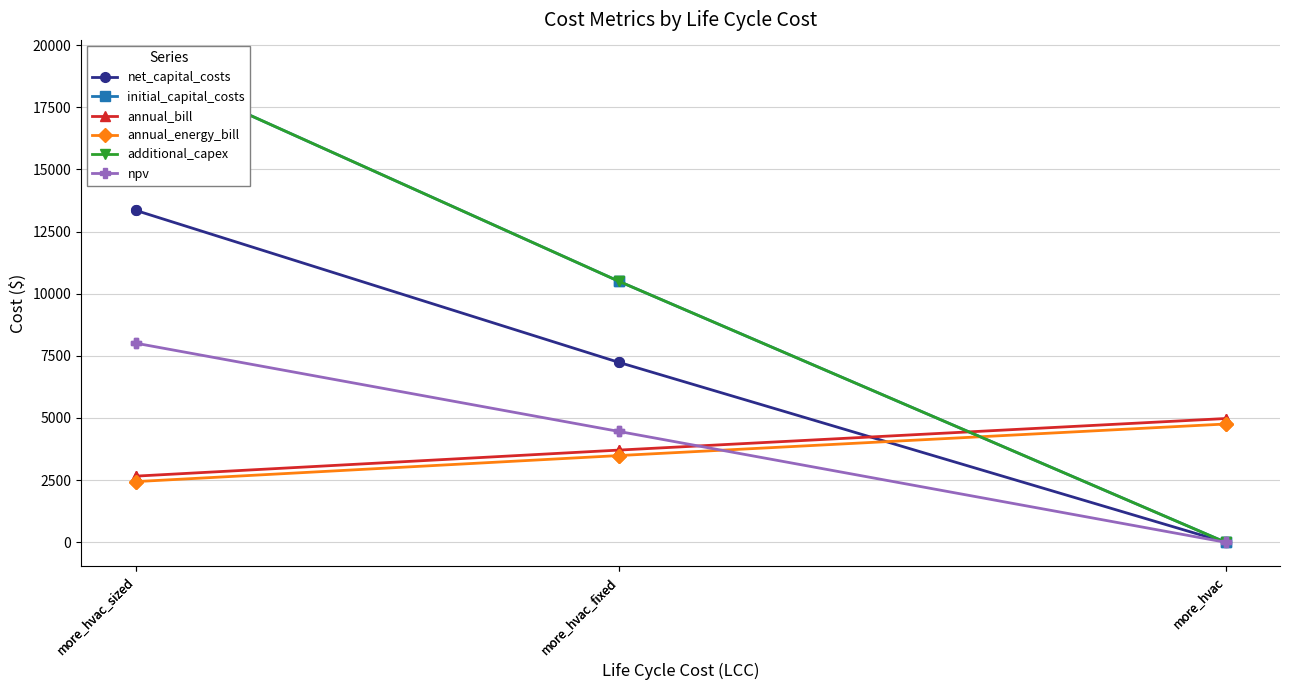

Which series has the largest total across all categories?

initial_capital_costs